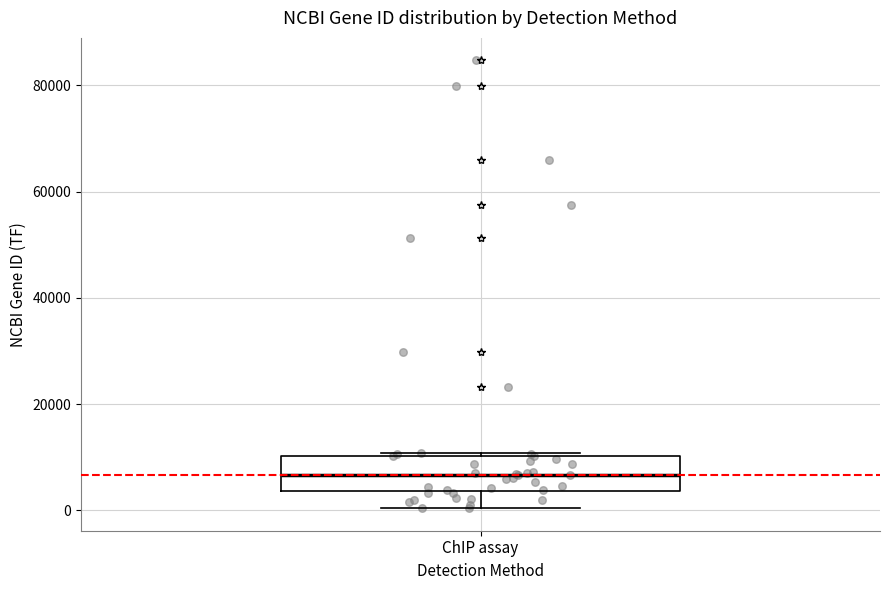

Where is the upper edge of the box for ChIP assay on the y-axis? The values are not printed on the chart, so give them approximately, as read against the axis.

10000